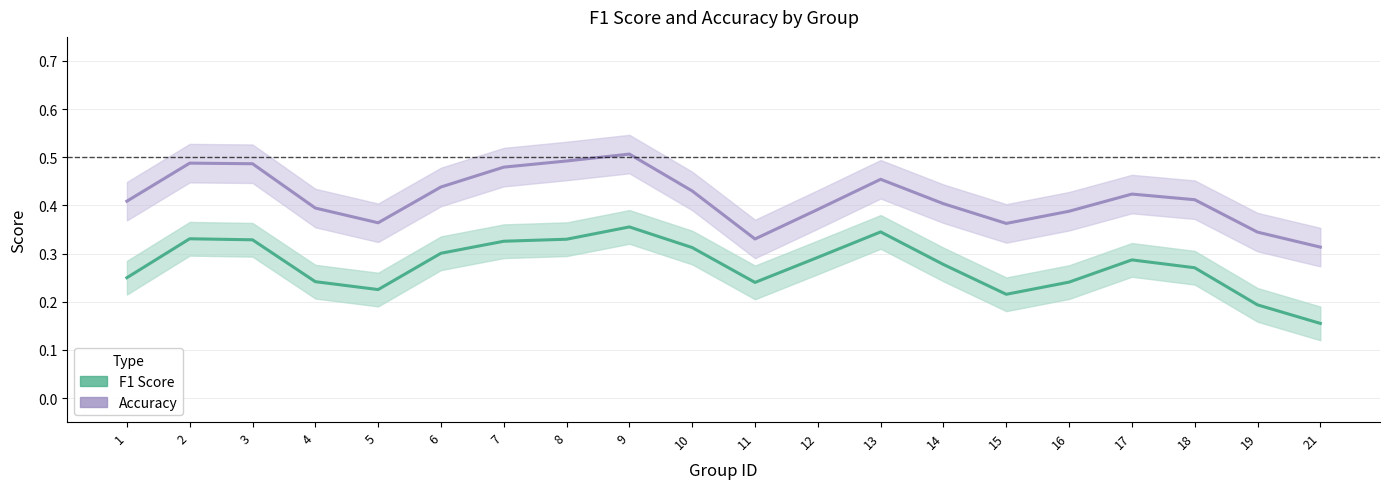

At how many categories does at least one series exceed 0?

20